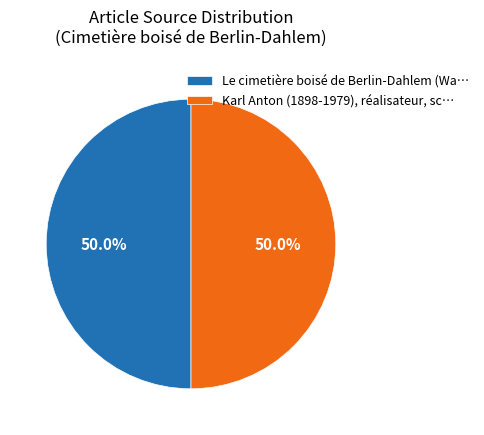

What is the ratio of the value at Le cimetière boisé de Berlin-Dahlem (Wa… to the value at Karl Anton (1898-1979), réalisateur, sc…?

1.0